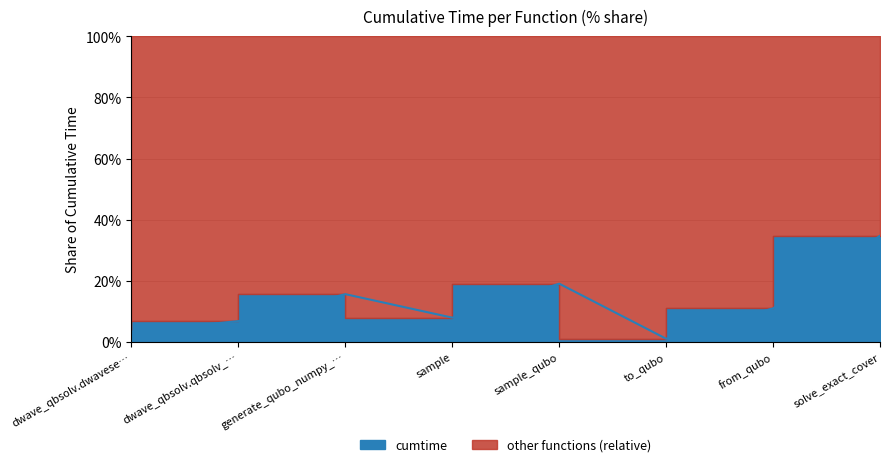

What is the label of the 6th point from the right?

generate_qubo_numpy_…